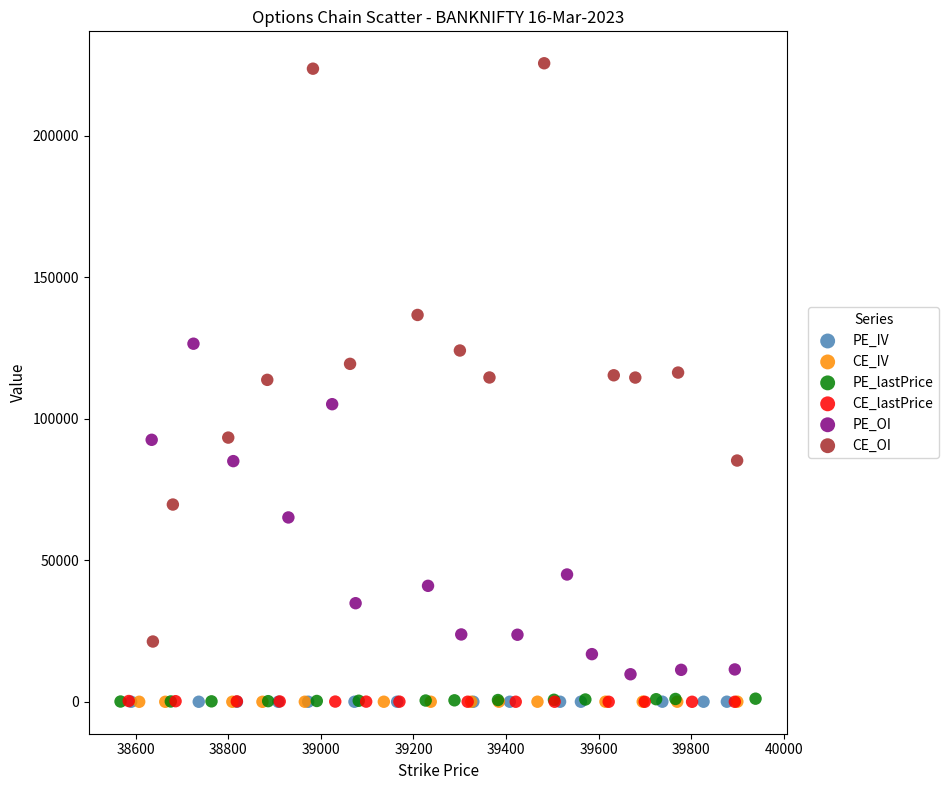

Which series has the widest spread of Y values?

CE_OI